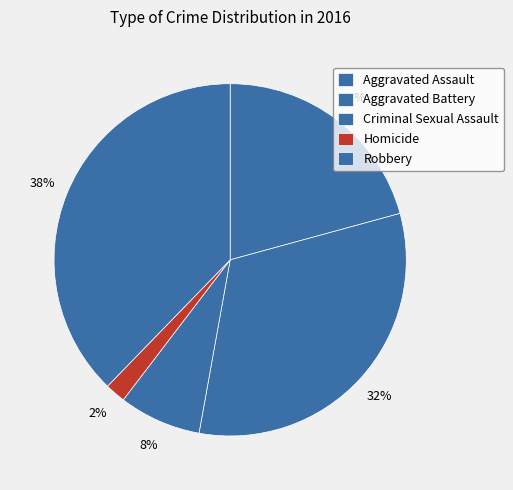

Rank the categories by value from highest to lowest.

Robbery, Aggravated Battery, Aggravated Assault, Criminal Sexual Assault, Homicide